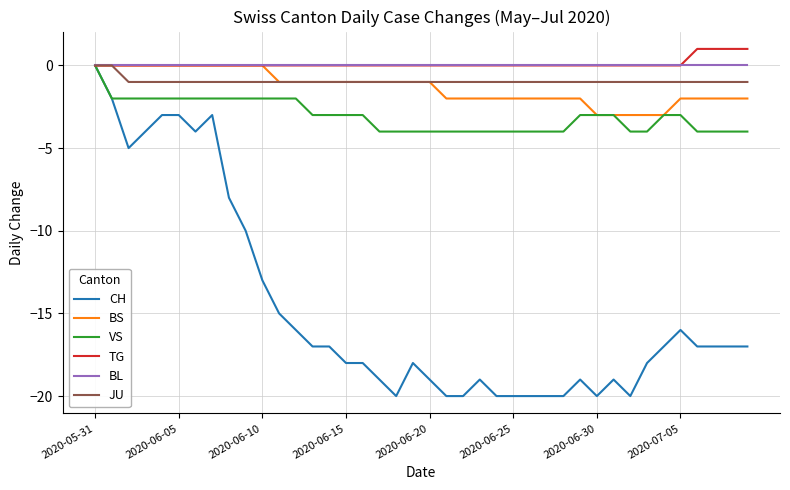

How many VS values are between -4 and -2?

39